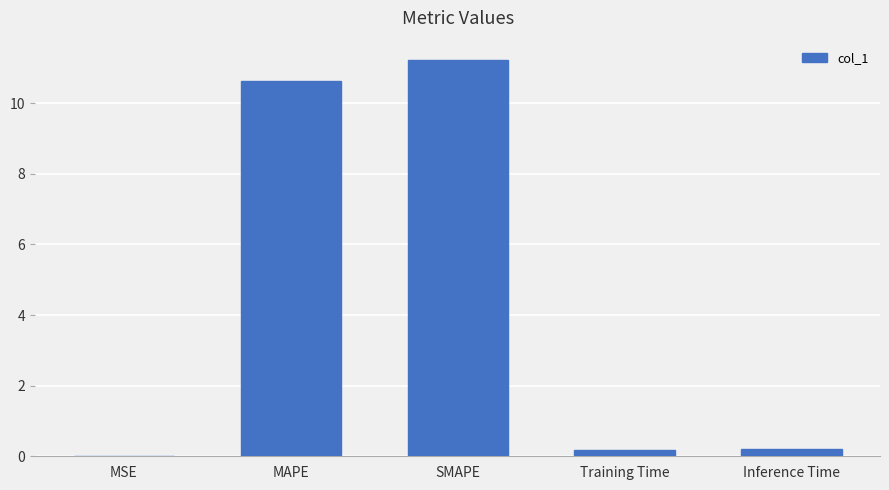

What is the change in value from MAPE to Inference Time?

-10.4